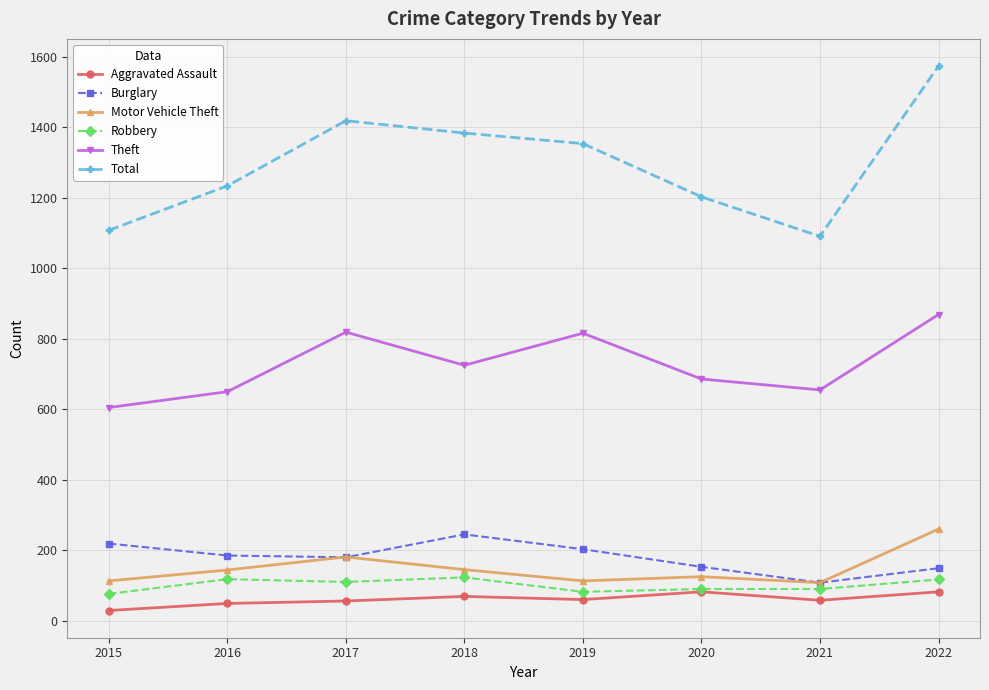

What is the value of the Aggravated Assault point at the 8th from the left?

82